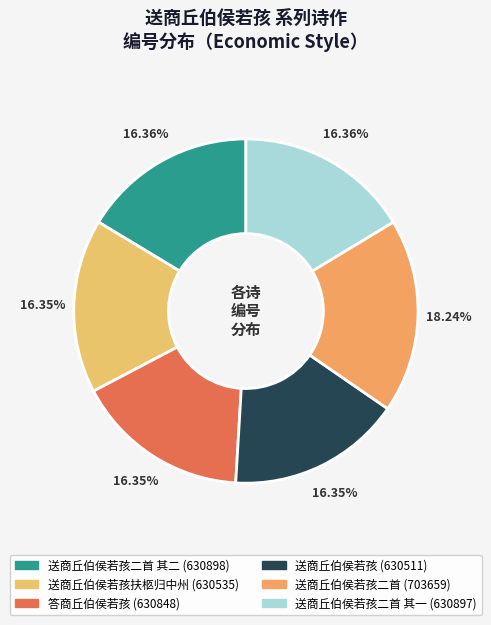

Count the number of slices in the pie.

6